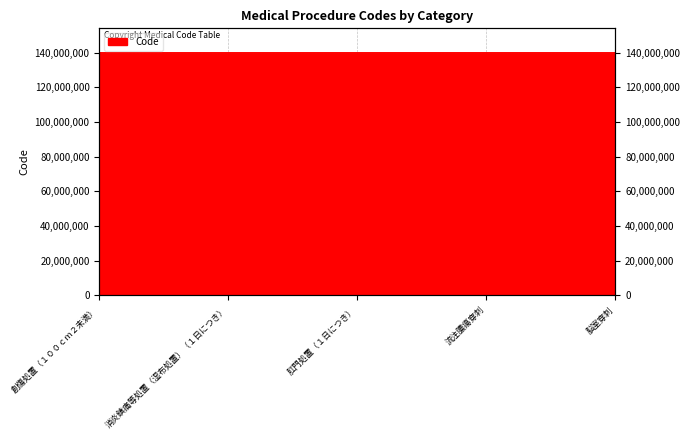

The value at 肛門処置（１日につき） is 140002450. True or false?

True